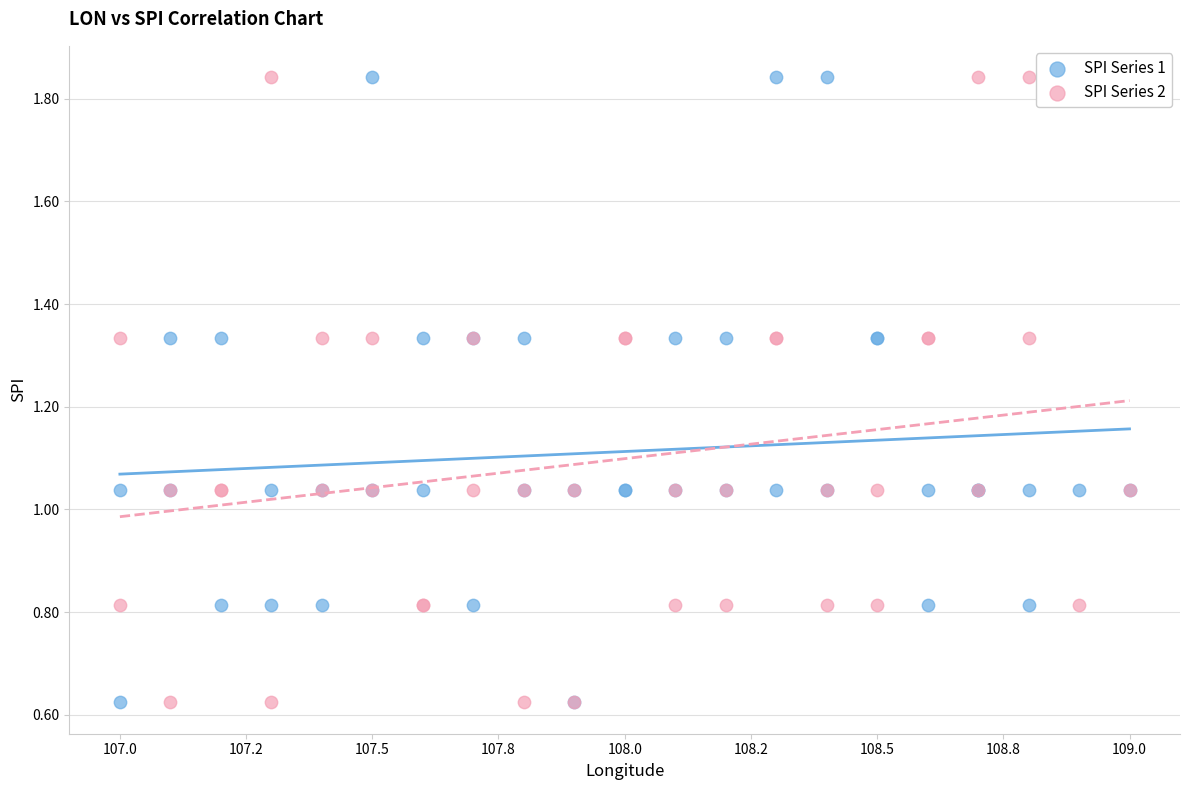

What are all the series names shown in the legend?

SPI Series 1, SPI Series 2